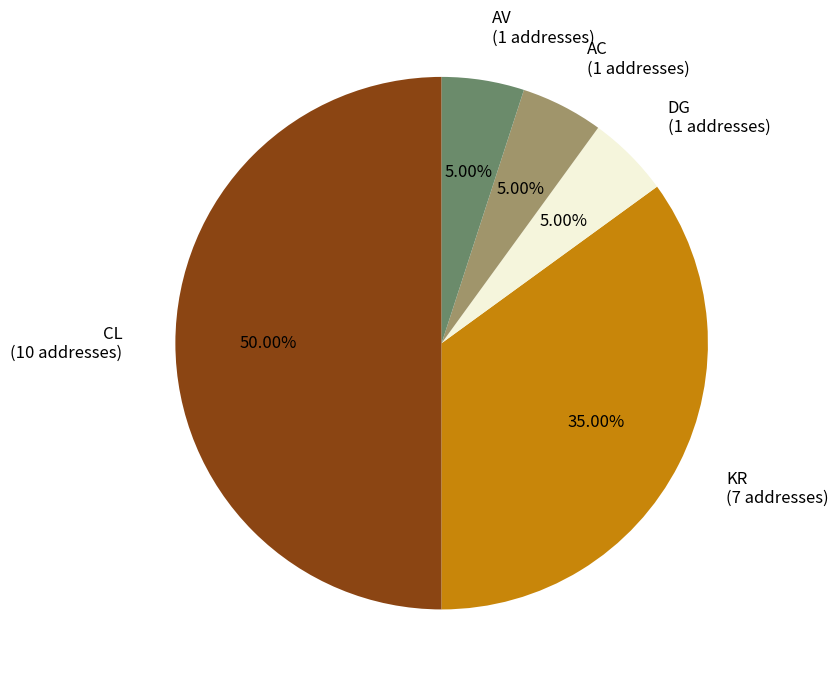

Which category has the biggest portion of the pie?

CL